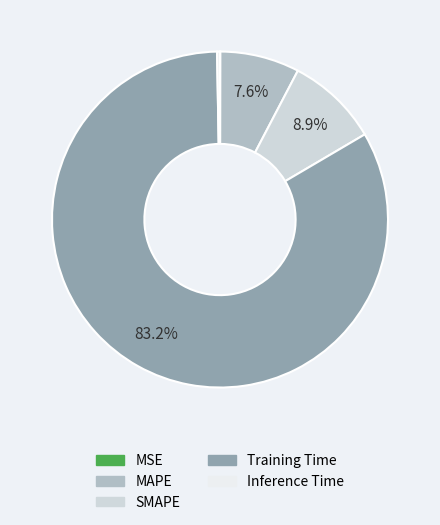

What is the largest slice in the pie chart?

Training Time